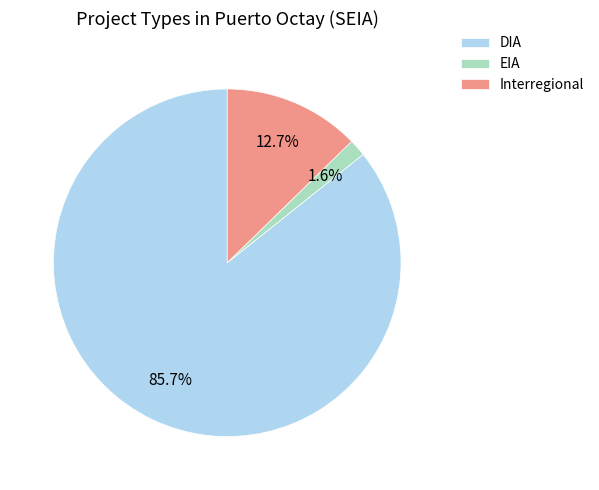

True or false: Interregional accounts for 22% of the total.

False